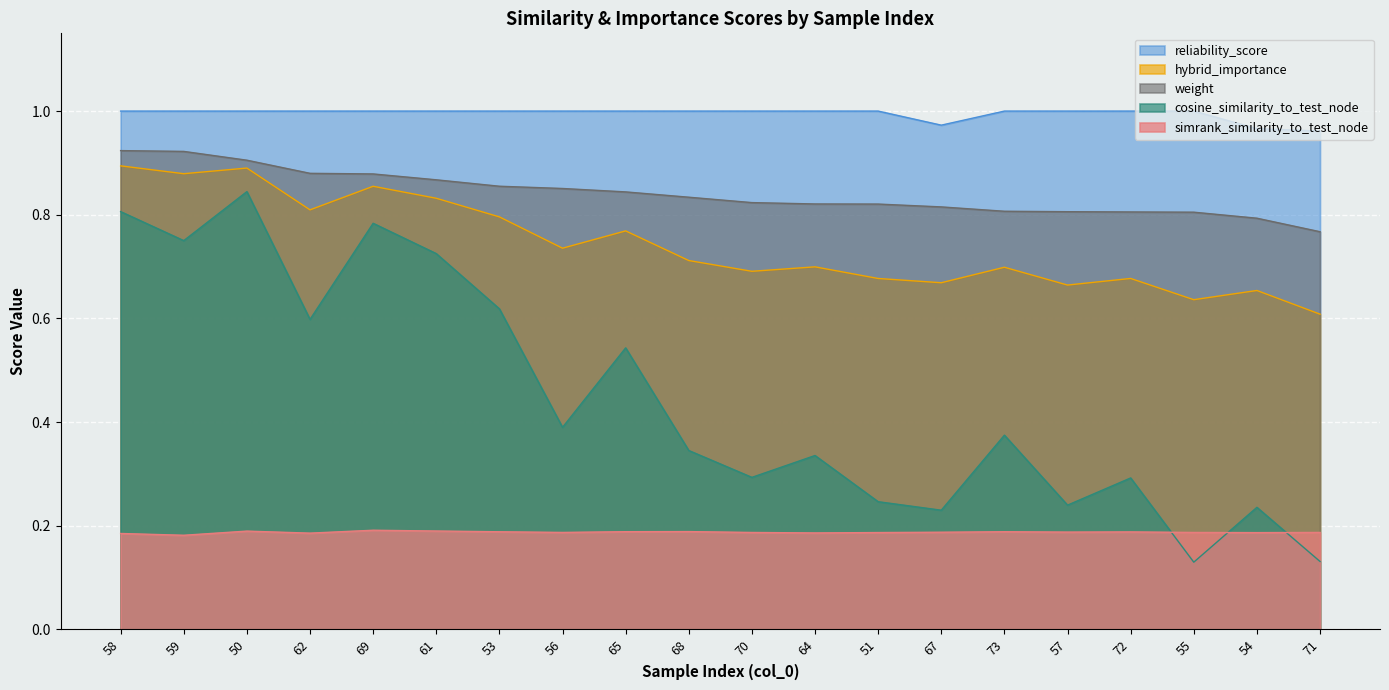

At which label is weight closest to 0?

71